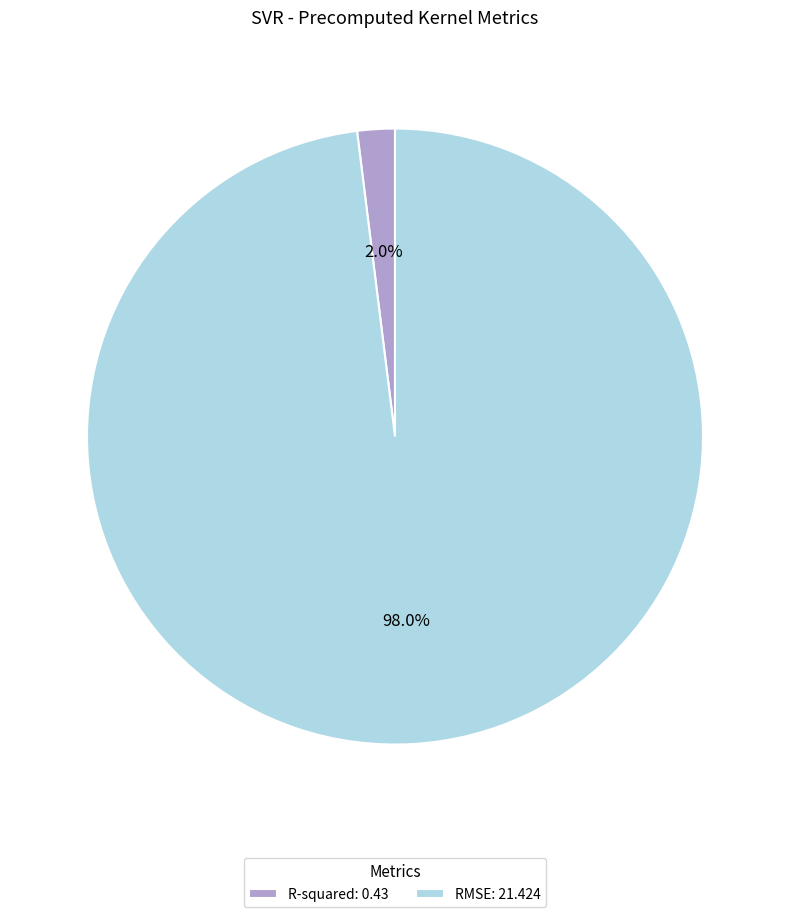

Which category has the smallest portion of the pie?

R-squared